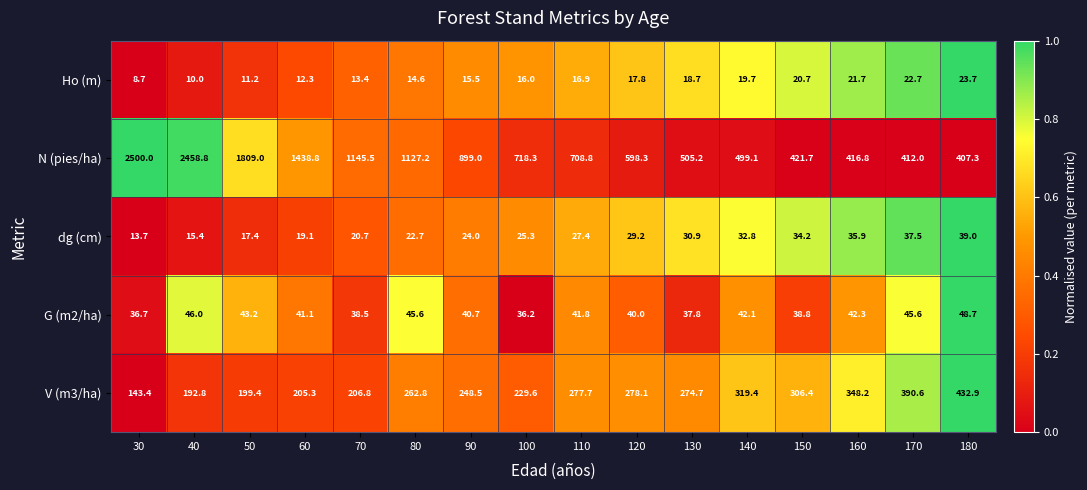

Where is Ho (m) nearest to the value 16?

100